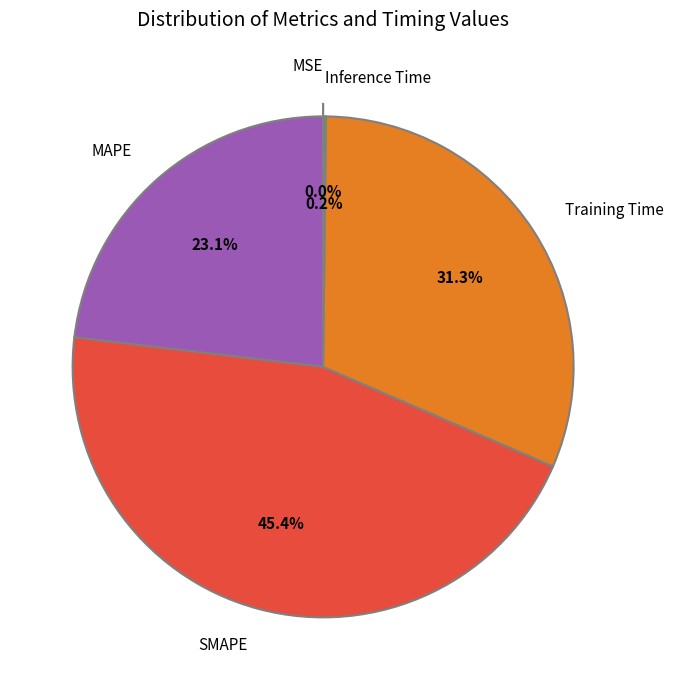

What percentage is the SMAPE slice, to the nearest percent?

45%